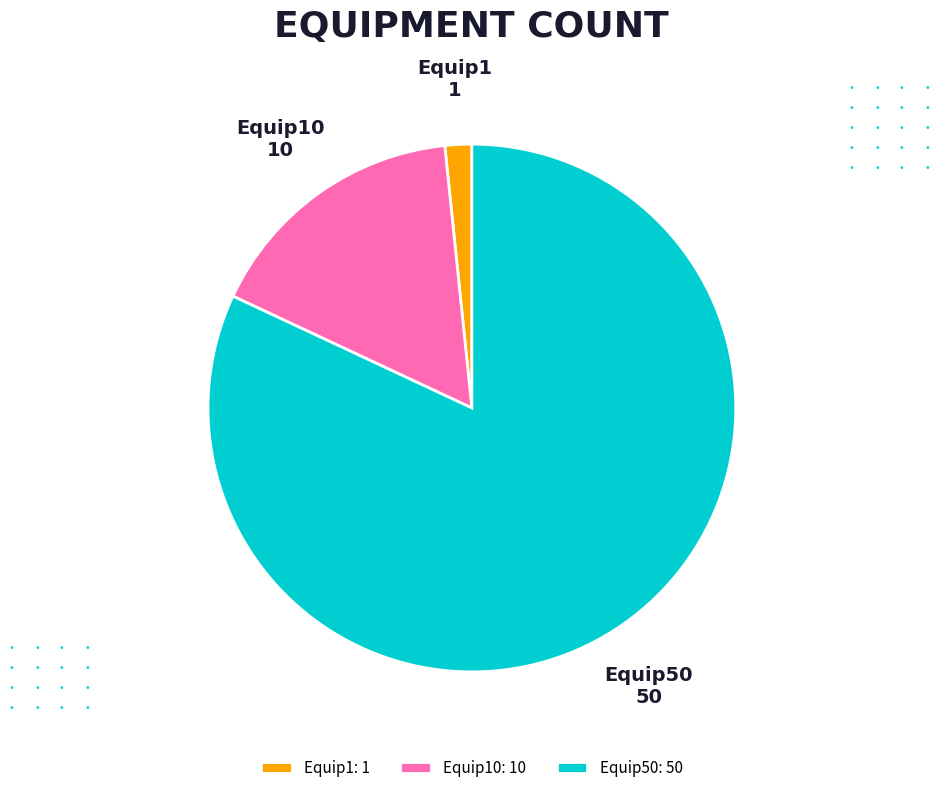

Combined, do Equip1 and Equip50 account for over 50%?

Yes